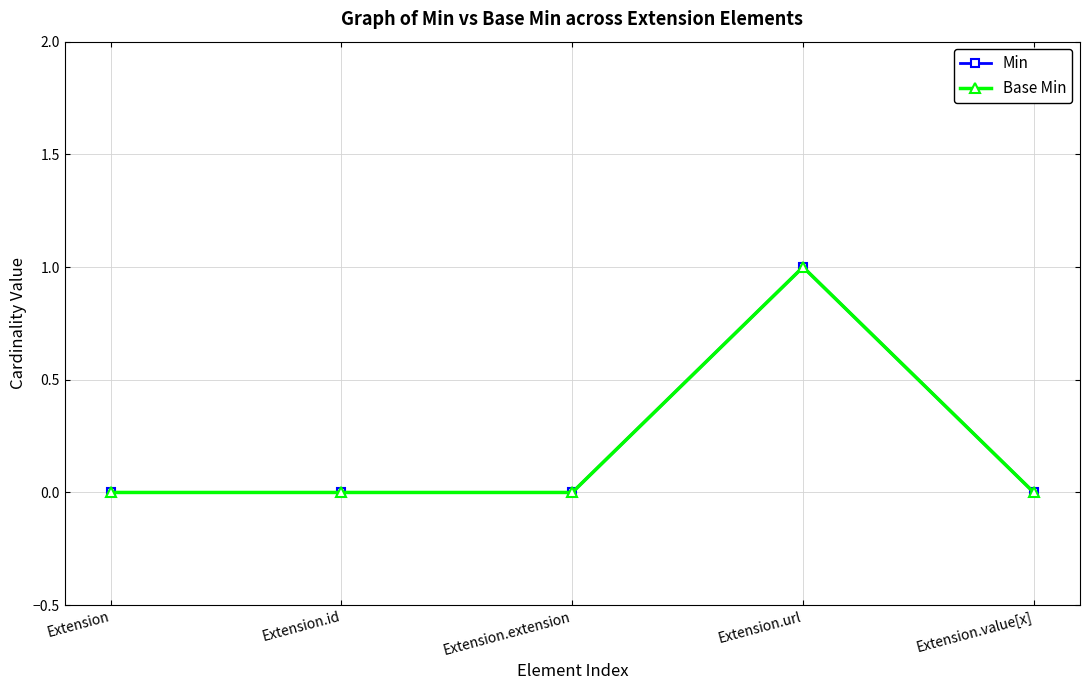

Which label corresponds to the largest value in the chart?

Extension.url